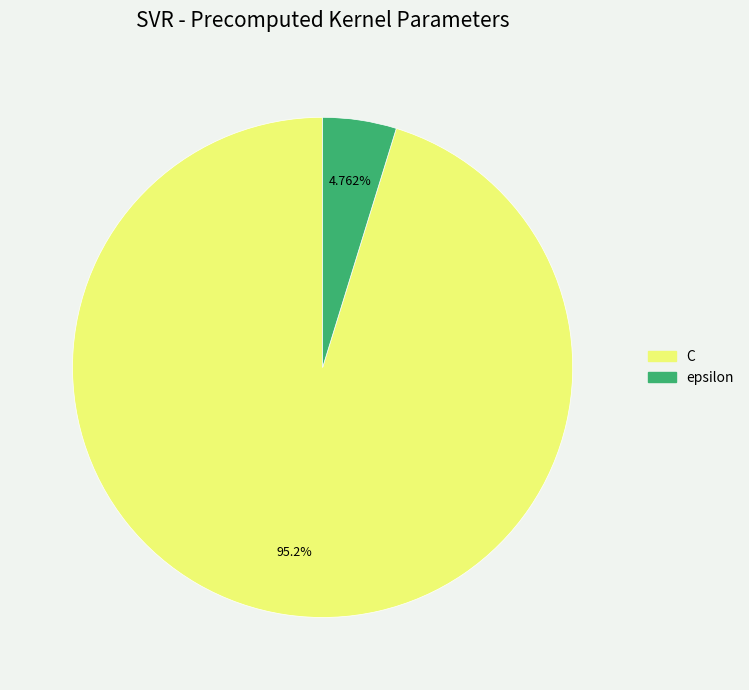

To the nearest percent, what is the difference between the C and epsilon slice percentages?

90%